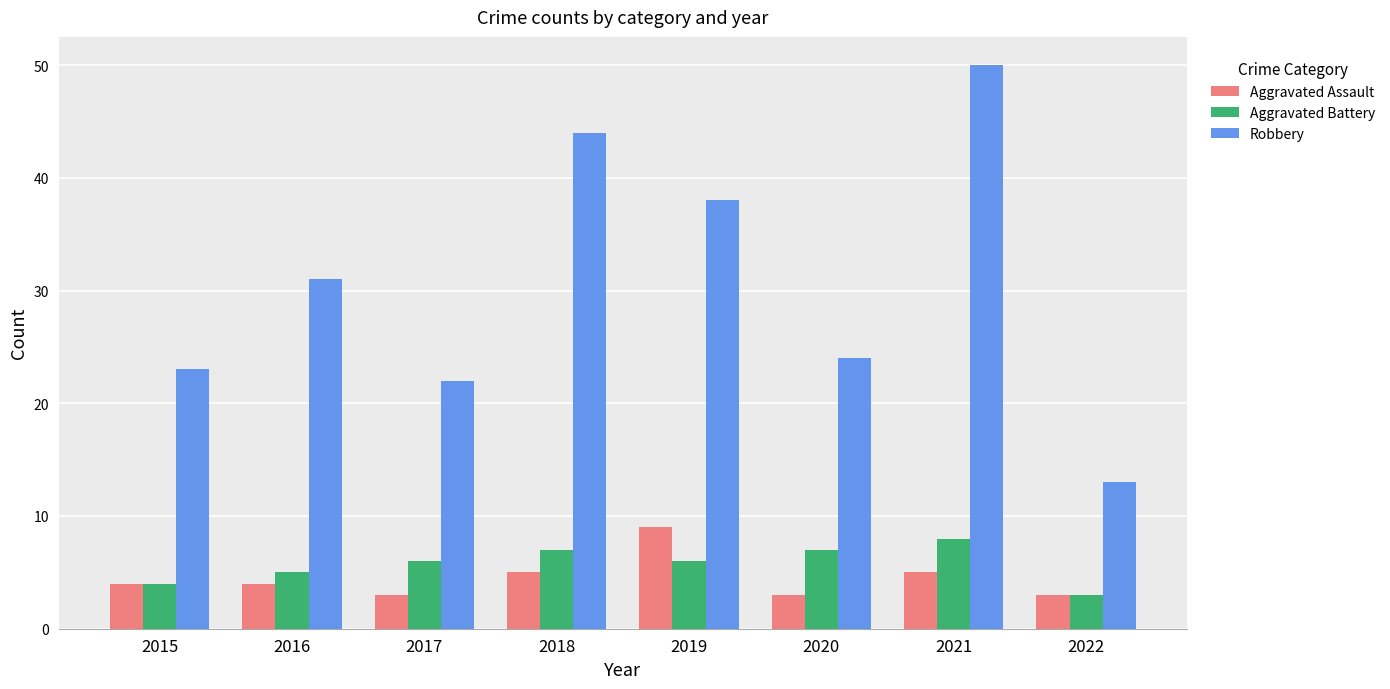

At 2017, list the series in order from largest to smallest.

Robbery, Aggravated Battery, Aggravated Assault